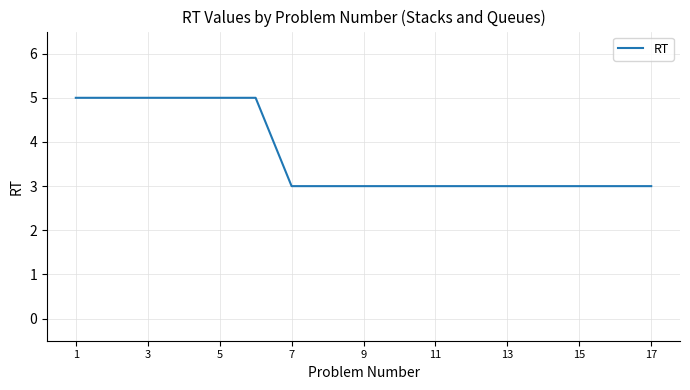

Is this an area chart (filled region under the line)?

No